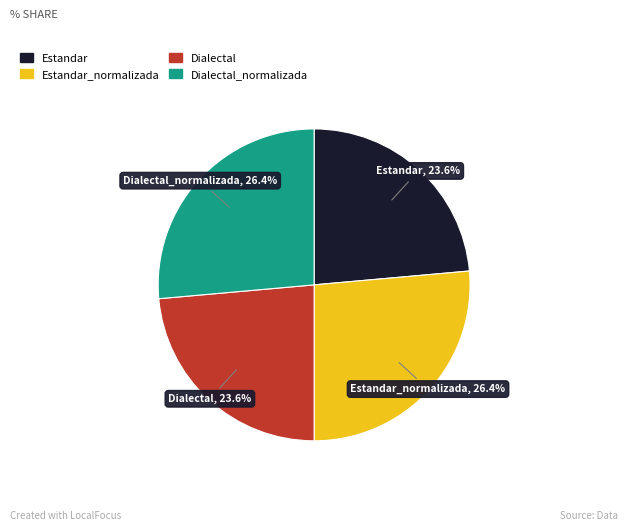

Does any single category account for the majority?

No